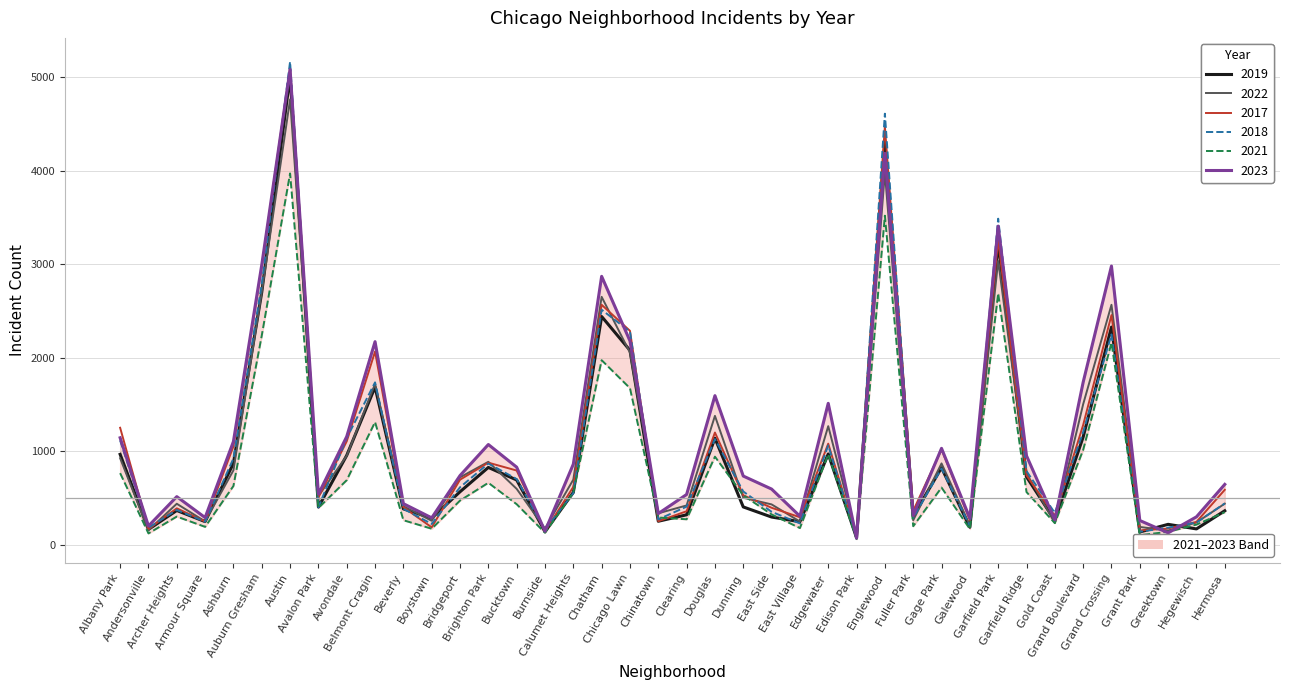

At Auburn Gresham, list the series in order from largest to smallest.

2023, 2017, 2018, 2019, 2022, 2021